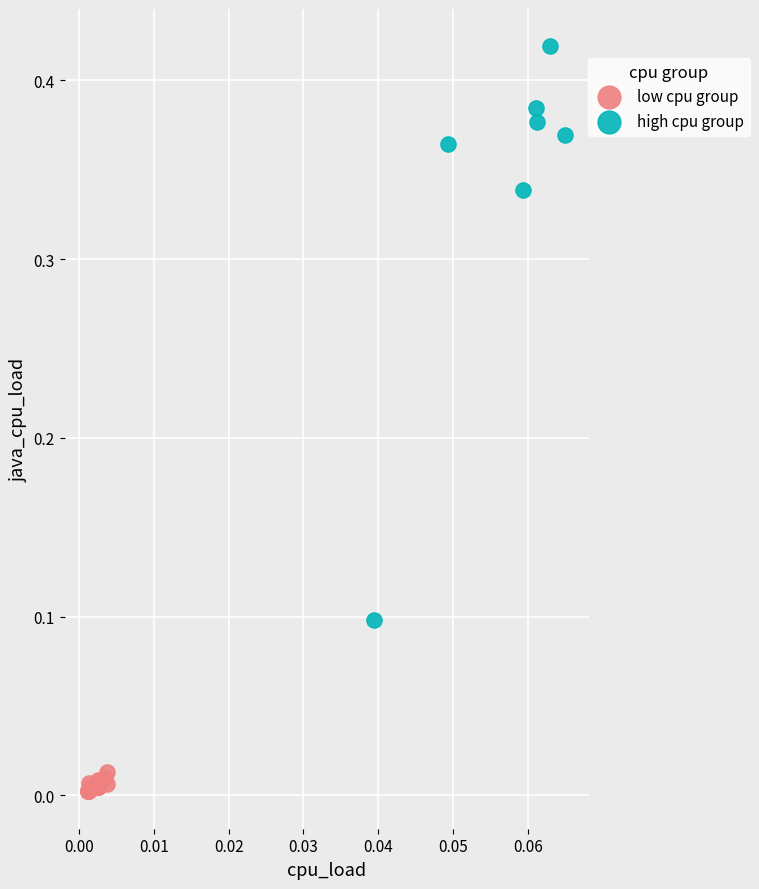

Which series has the widest spread of Y values?

high cpu group